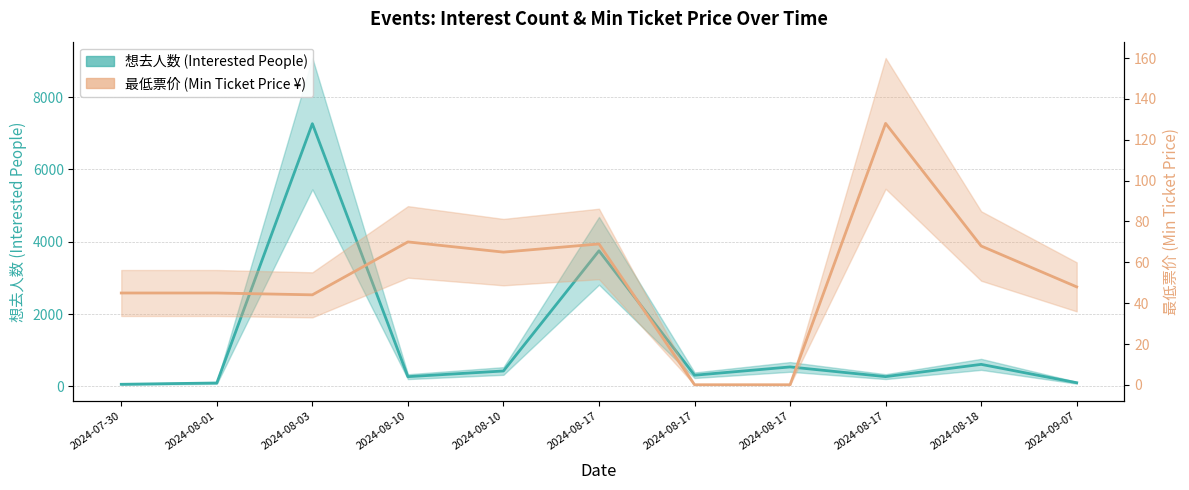

Is the value of 最低票价 at 2024-08-10 greater than the value of 想去人数 at 2024-08-17?

No